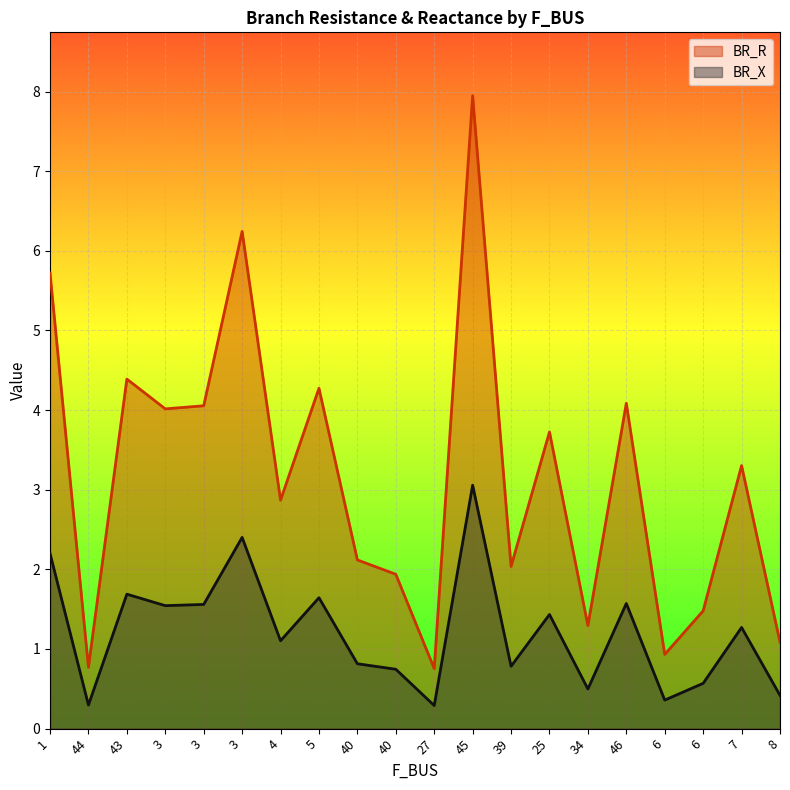

The BR_X series shows 1.6 at 5. True or false?

True